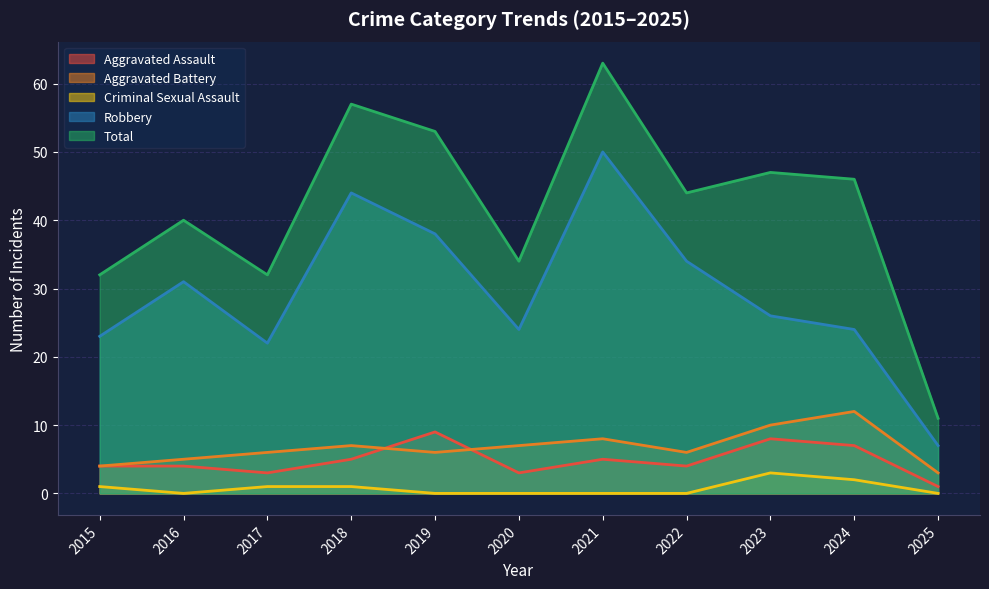

True or false: Robbery and Aggravated Assault intersect in this chart.

False